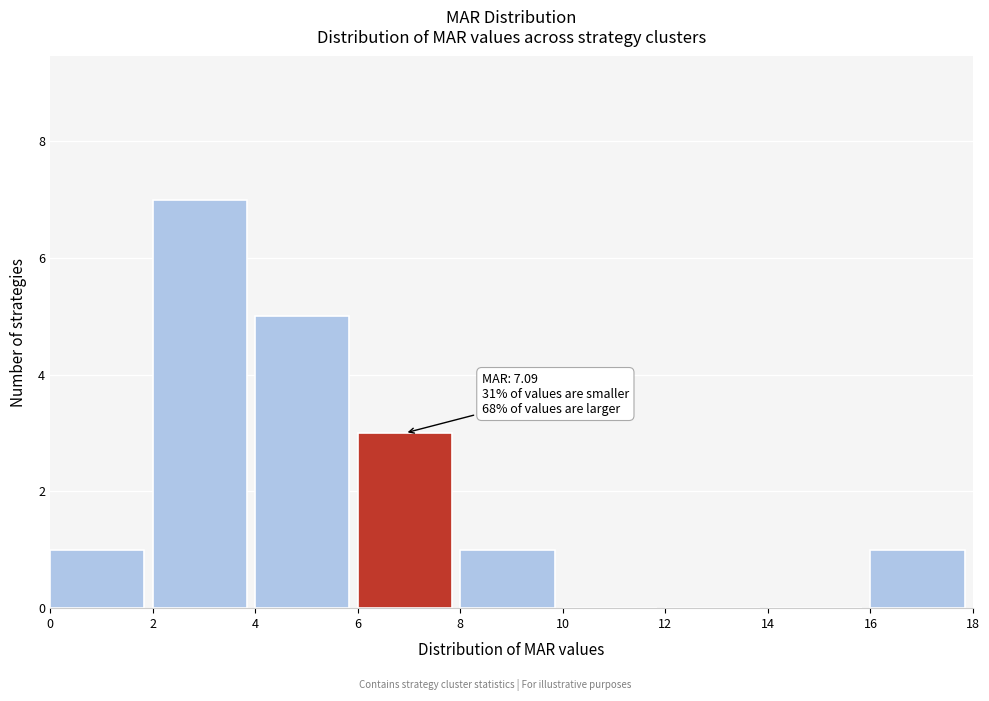

Over which range of the x-axis is the bar tallest?

2 to 4